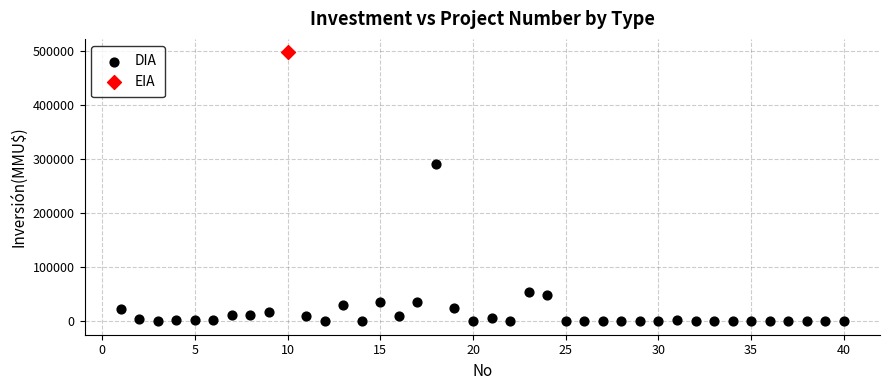

What are all the series names shown in the legend?

DIA, EIA